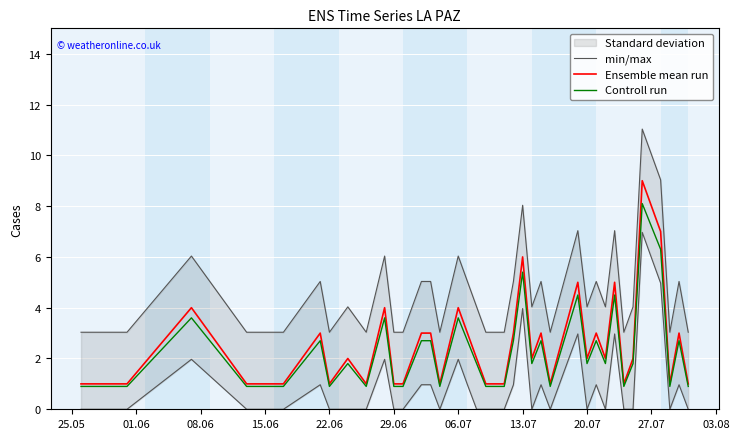

What is the lowest value of the Controll run series?

0.9